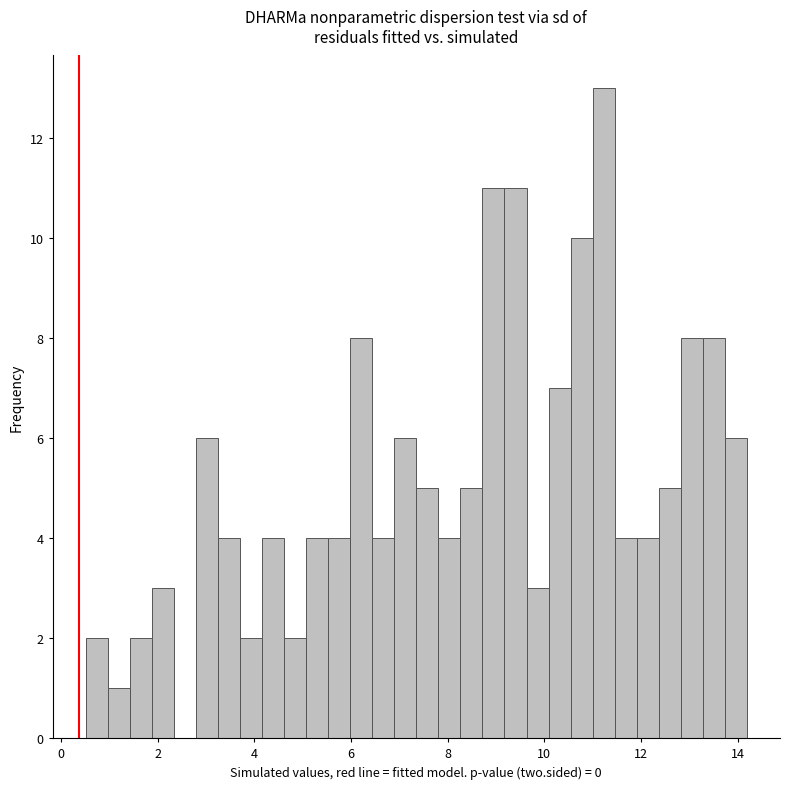

Read against the x-axis, roughly where is the centre of the tallest bar?

11.2